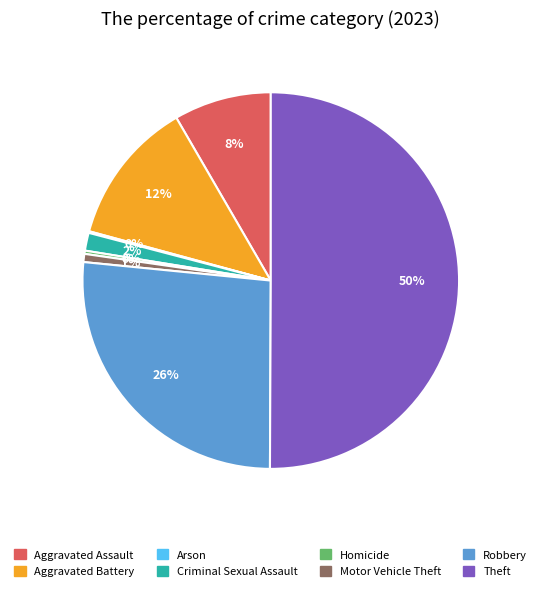

To the nearest percent, what is the average slice percentage?

12%